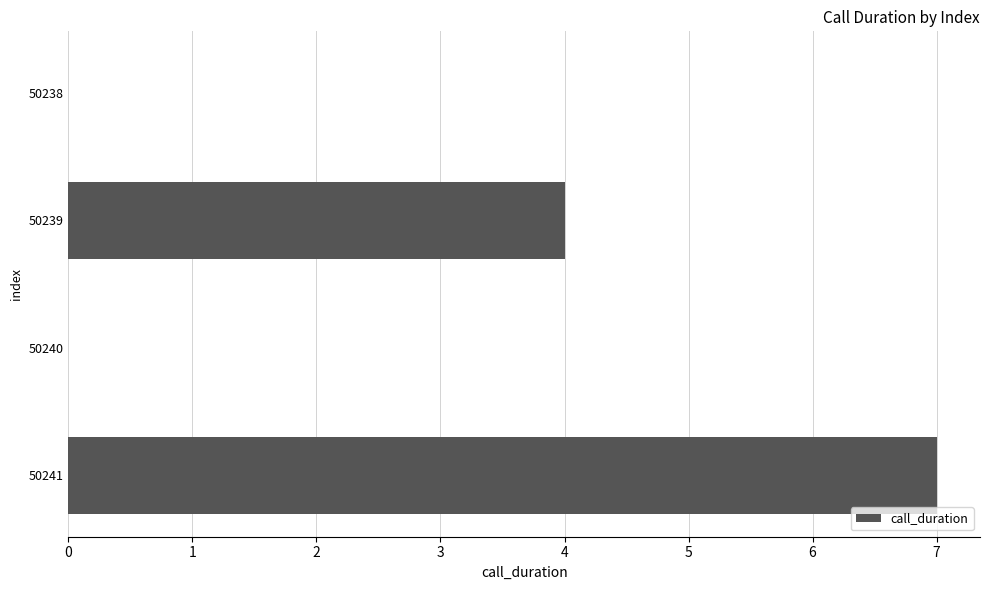

How many data points does each series have?

4